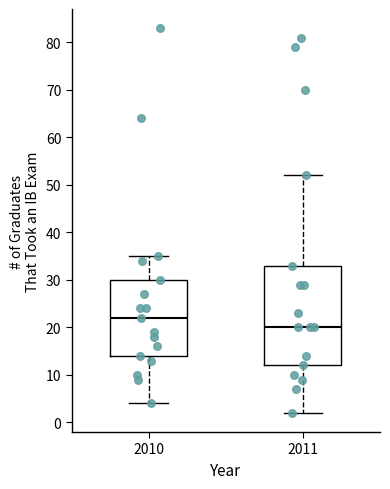

Where does the median line of the box at x = 2011 sit on the y-axis? The values are not printed on the chart, so give them approximately, as read against the axis.

20